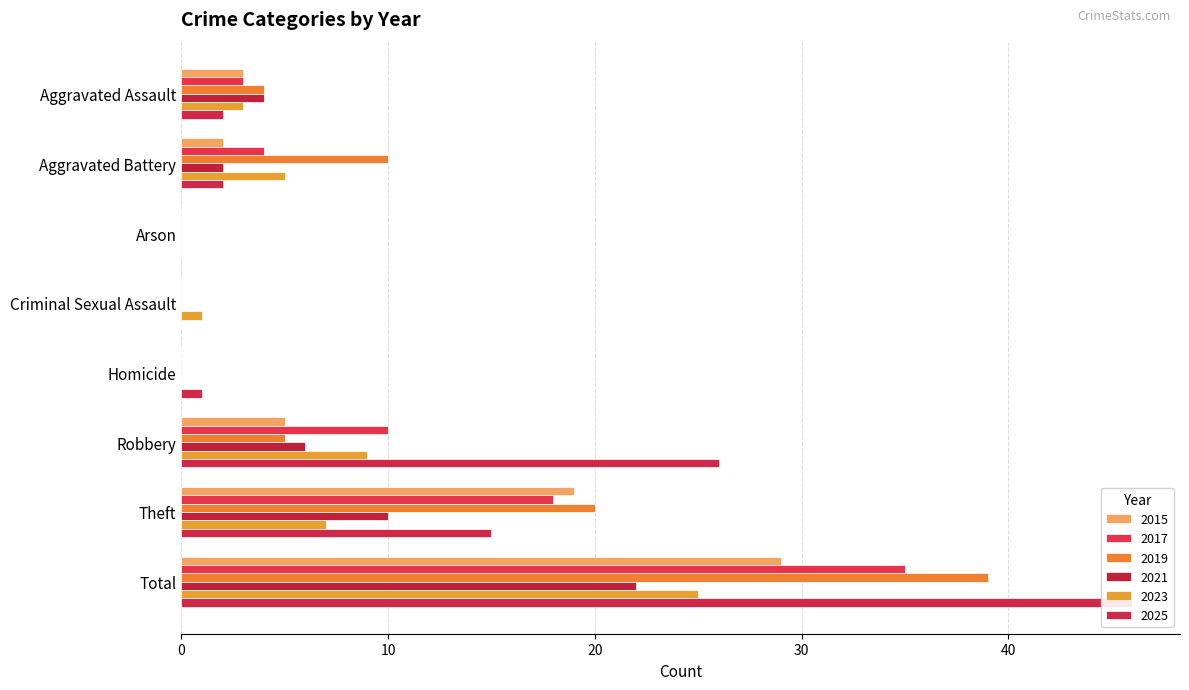

How many bars are there in total?

48